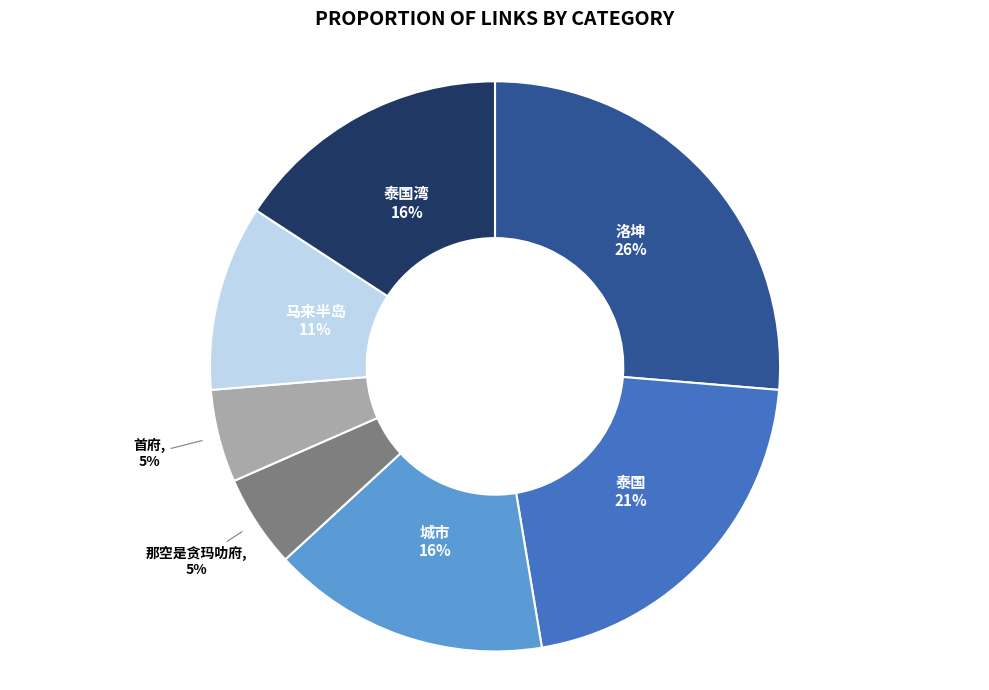

To the nearest percent, what portion does 泰国 represent?

21%